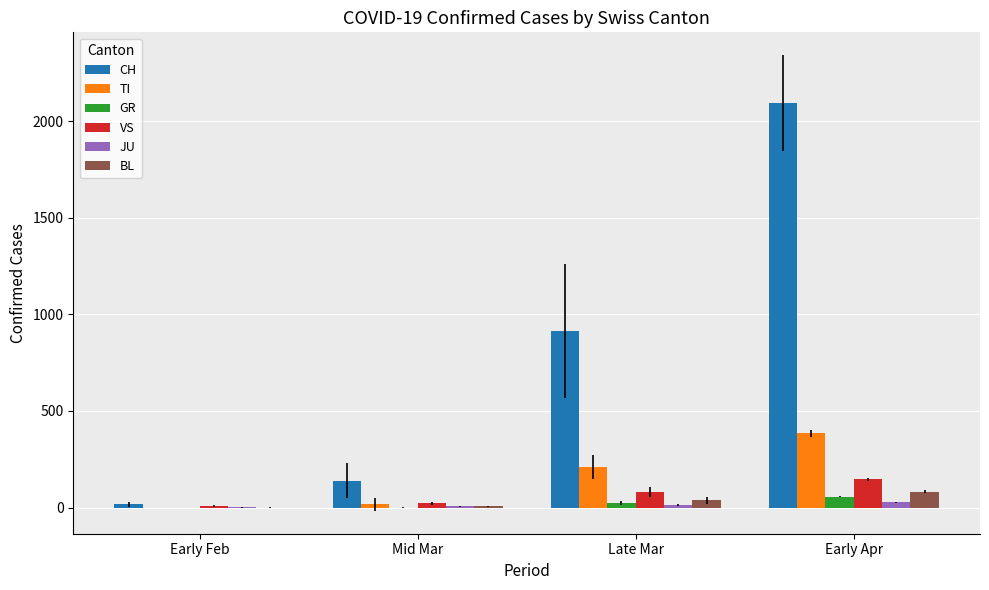

At which category is the sum across all series the highest?

Early Apr